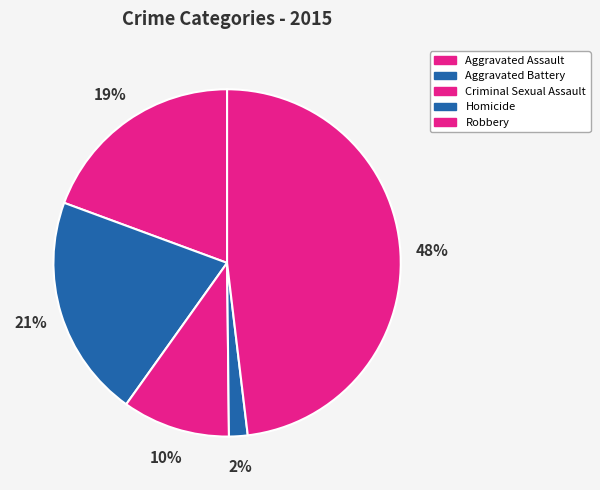

How many segments does this pie chart have?

5